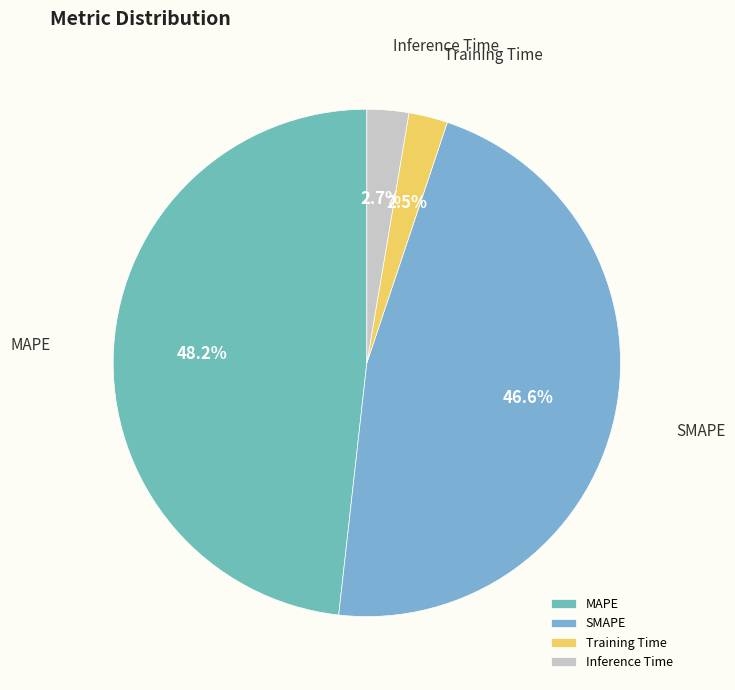

What is the total percentage of Training Time and MAPE?

50.7%